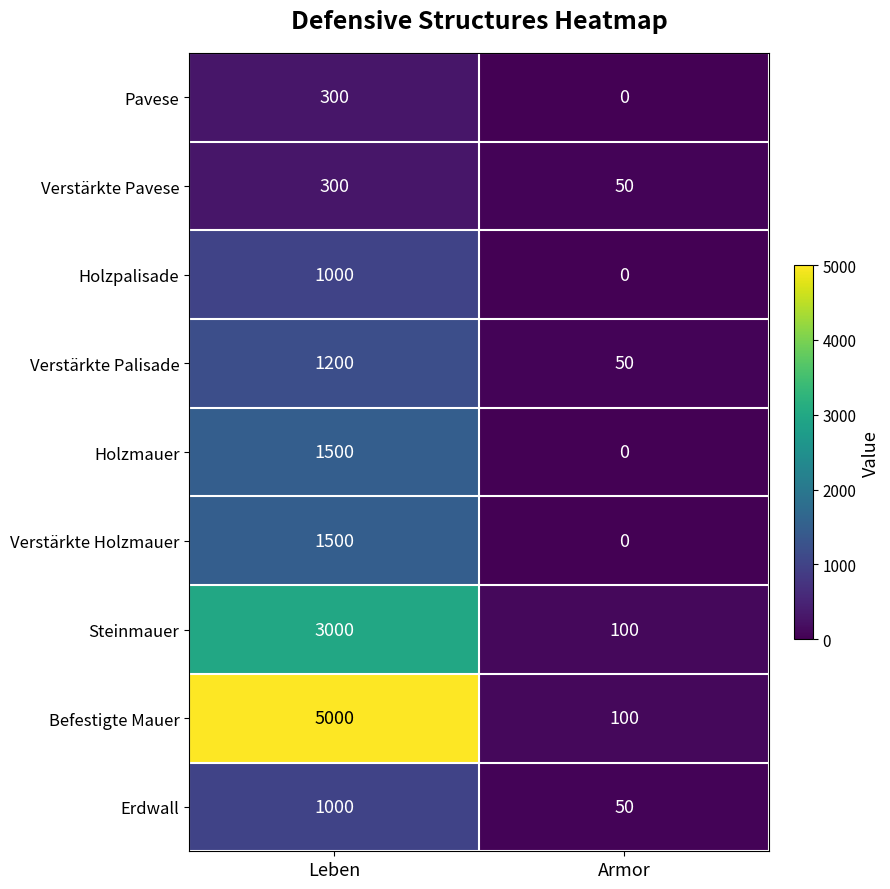

What is the difference between the maximum and minimum values in the Holzmauer series?

1500